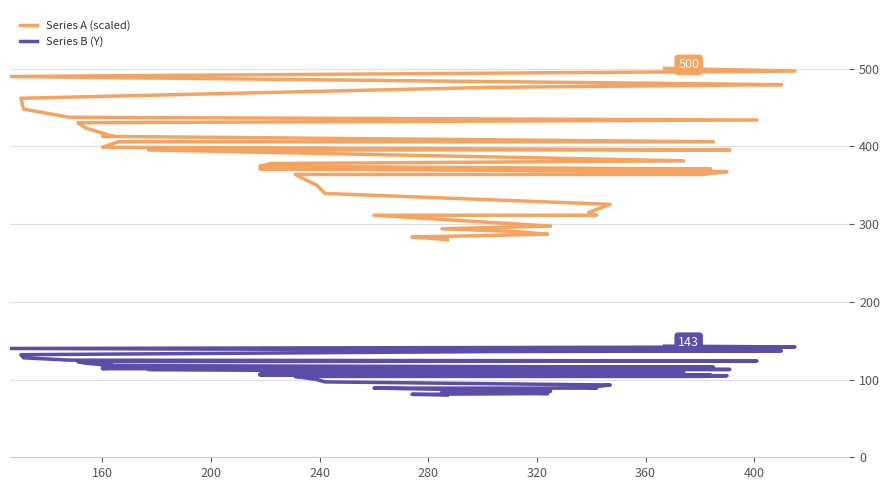

What is the sum of all Series A (scaled) values?

15438.5